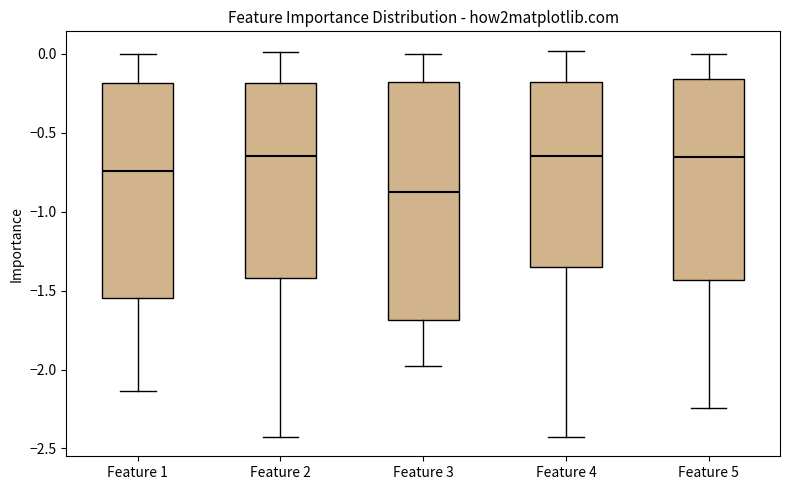

Comparing the boxes themselves (not the whiskers), which one is the tallest?

Feature 3